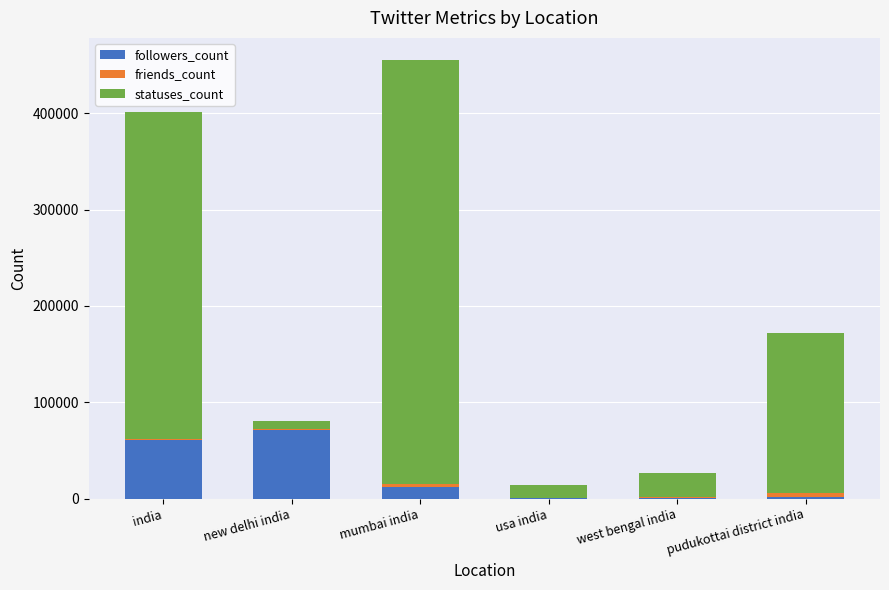

The value of followers_count at new delhi india is 71535. True or false?

True